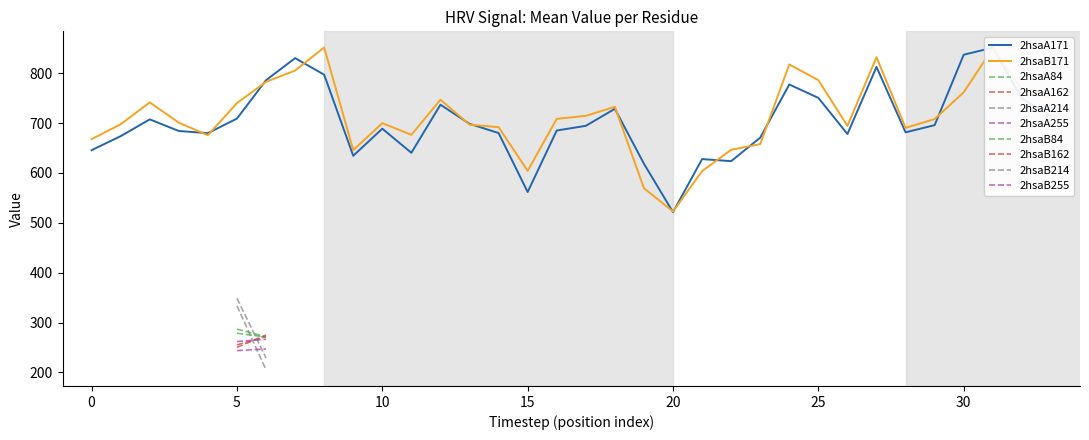

What is the label of the 34th point from the left?

33